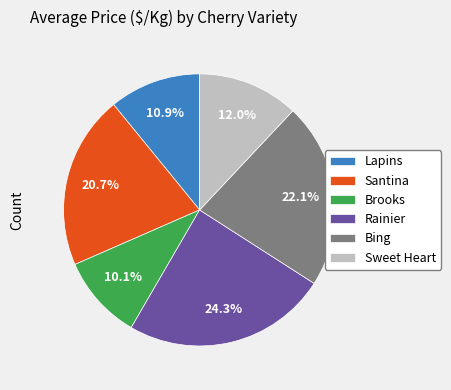

The Rainier slice represents 14% of the pie. True or false?

False